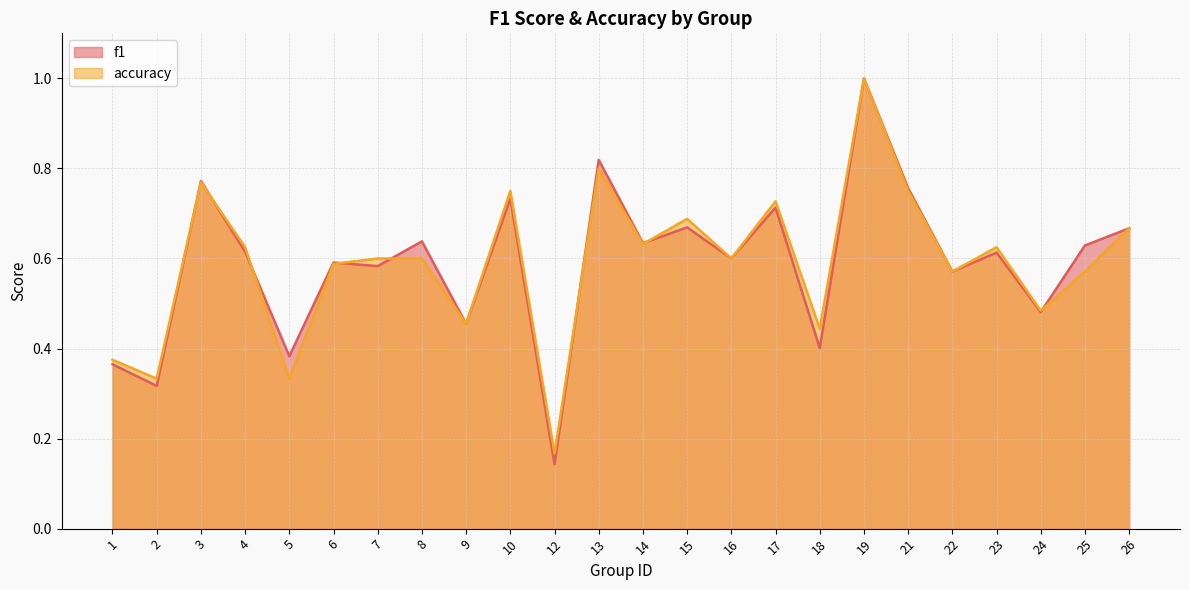

Where is accuracy nearest to the value 0?

12